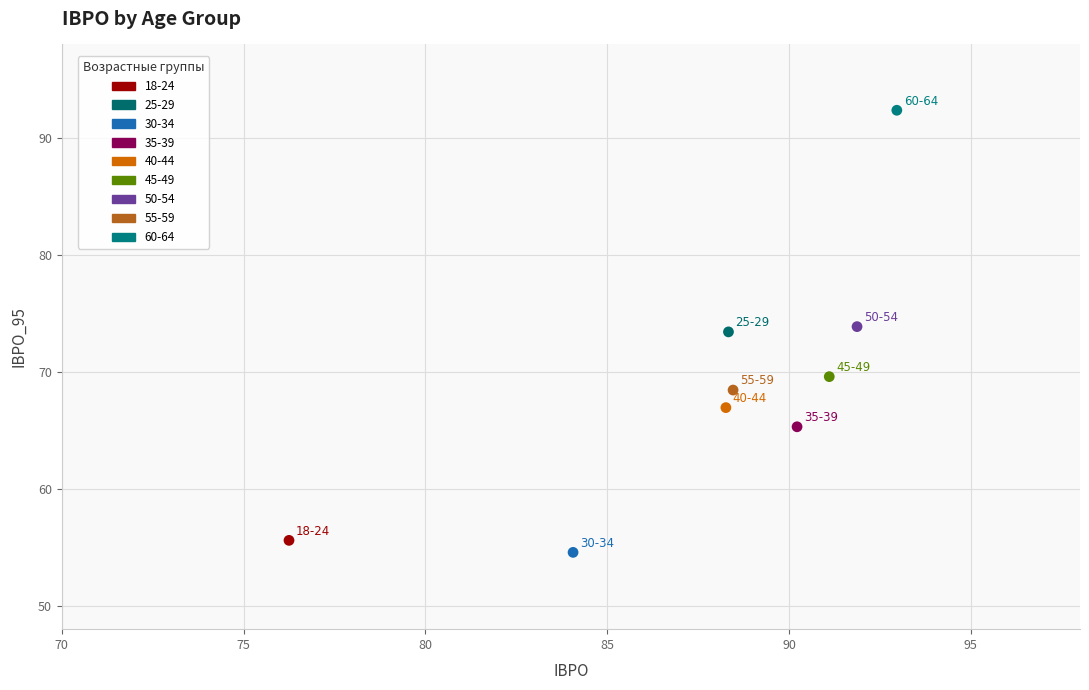

What are all the series names shown in the legend?

18-24, 25-29, 30-34, 35-39, 40-44, 45-49, 50-54, 55-59, 60-64